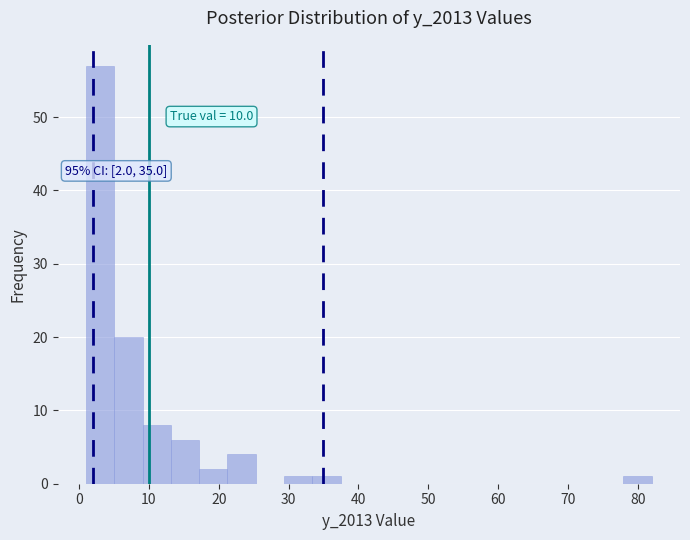

Which range on the x-axis has the tallest bar?

1 to 5